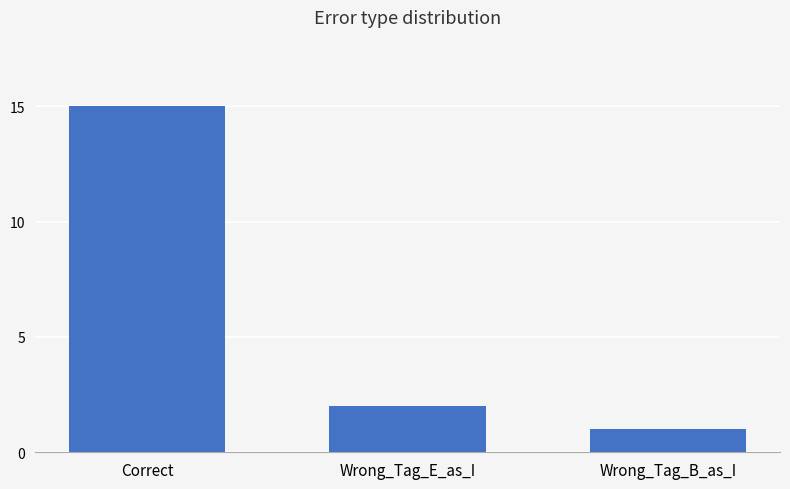

List the labels in order of value, largest first.

Correct, Wrong_Tag_E_as_I, Wrong_Tag_B_as_I